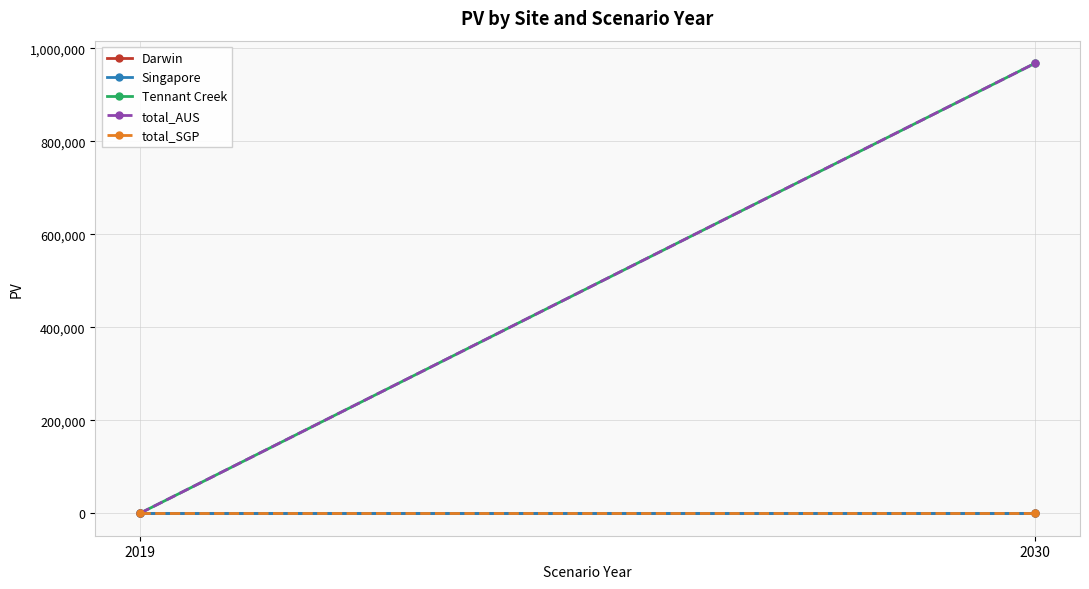

What are all the series names shown in the legend?

Darwin, Singapore, Tennant Creek, total_AUS, total_SGP